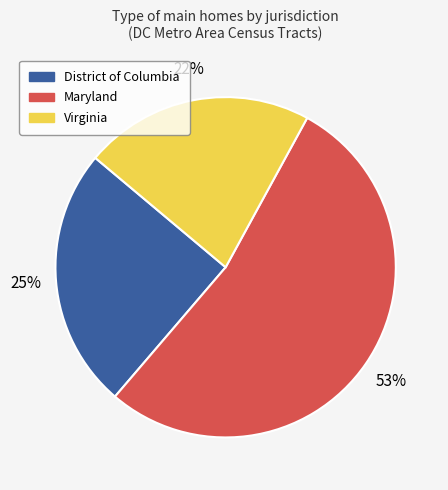

The Maryland slice represents 68% of the pie. True or false?

False